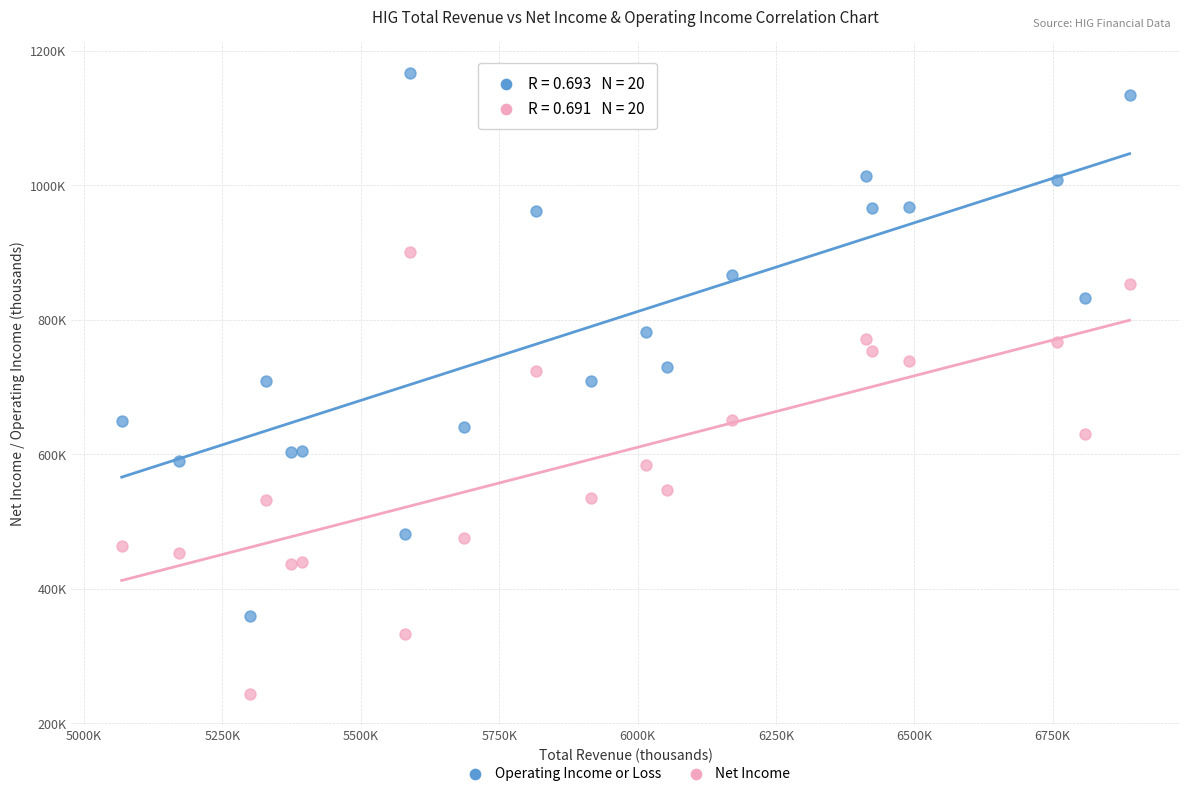

Which series has the largest Y range (max minus min)?

Operating Income or Loss